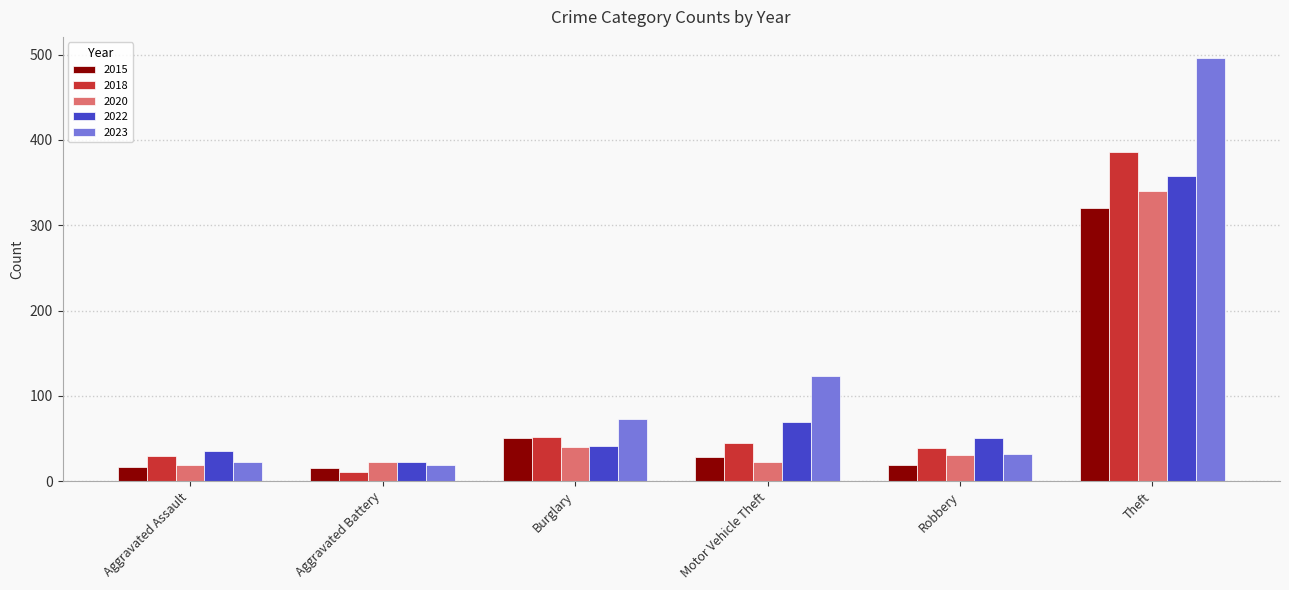

What is the sum of the 2020 values at Theft and Aggravated Battery?

363